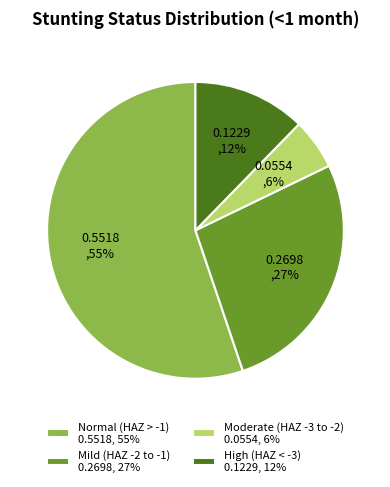

What is the majority slice?

Normal (HAZ > -1) 0.5518, 55%